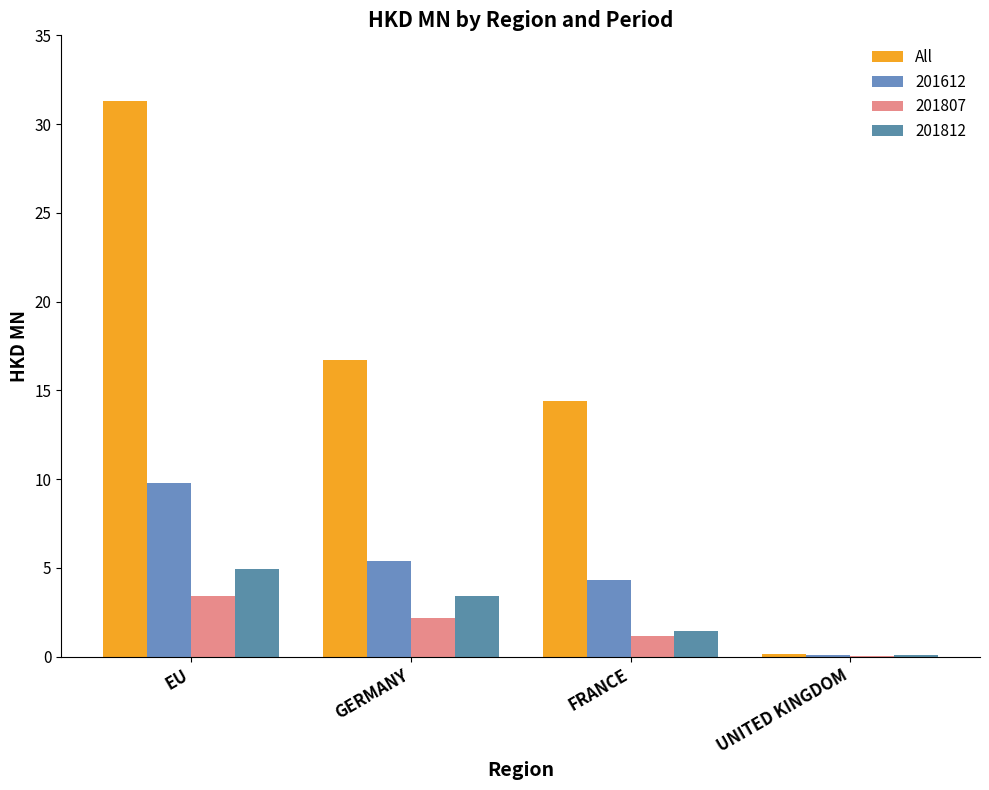

What is the label of the 3rd bar from the left?

FRANCE